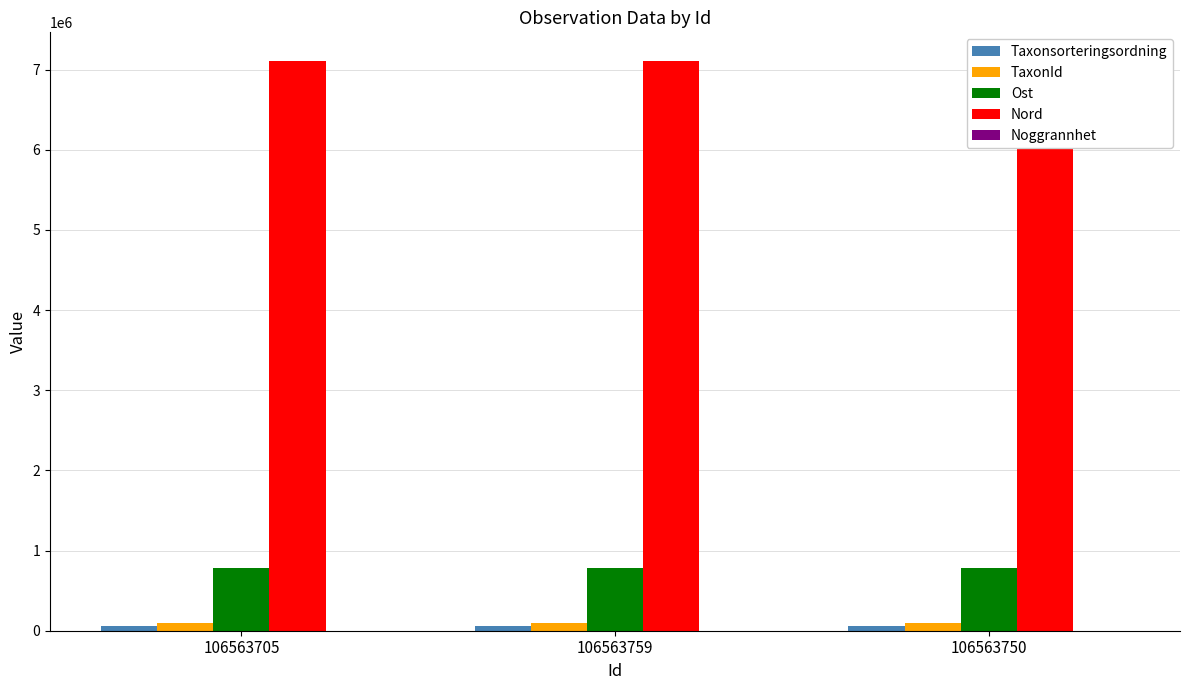

List the labels in order of Noggrannhet value, smallest first.

106563705, 106563759, 106563750